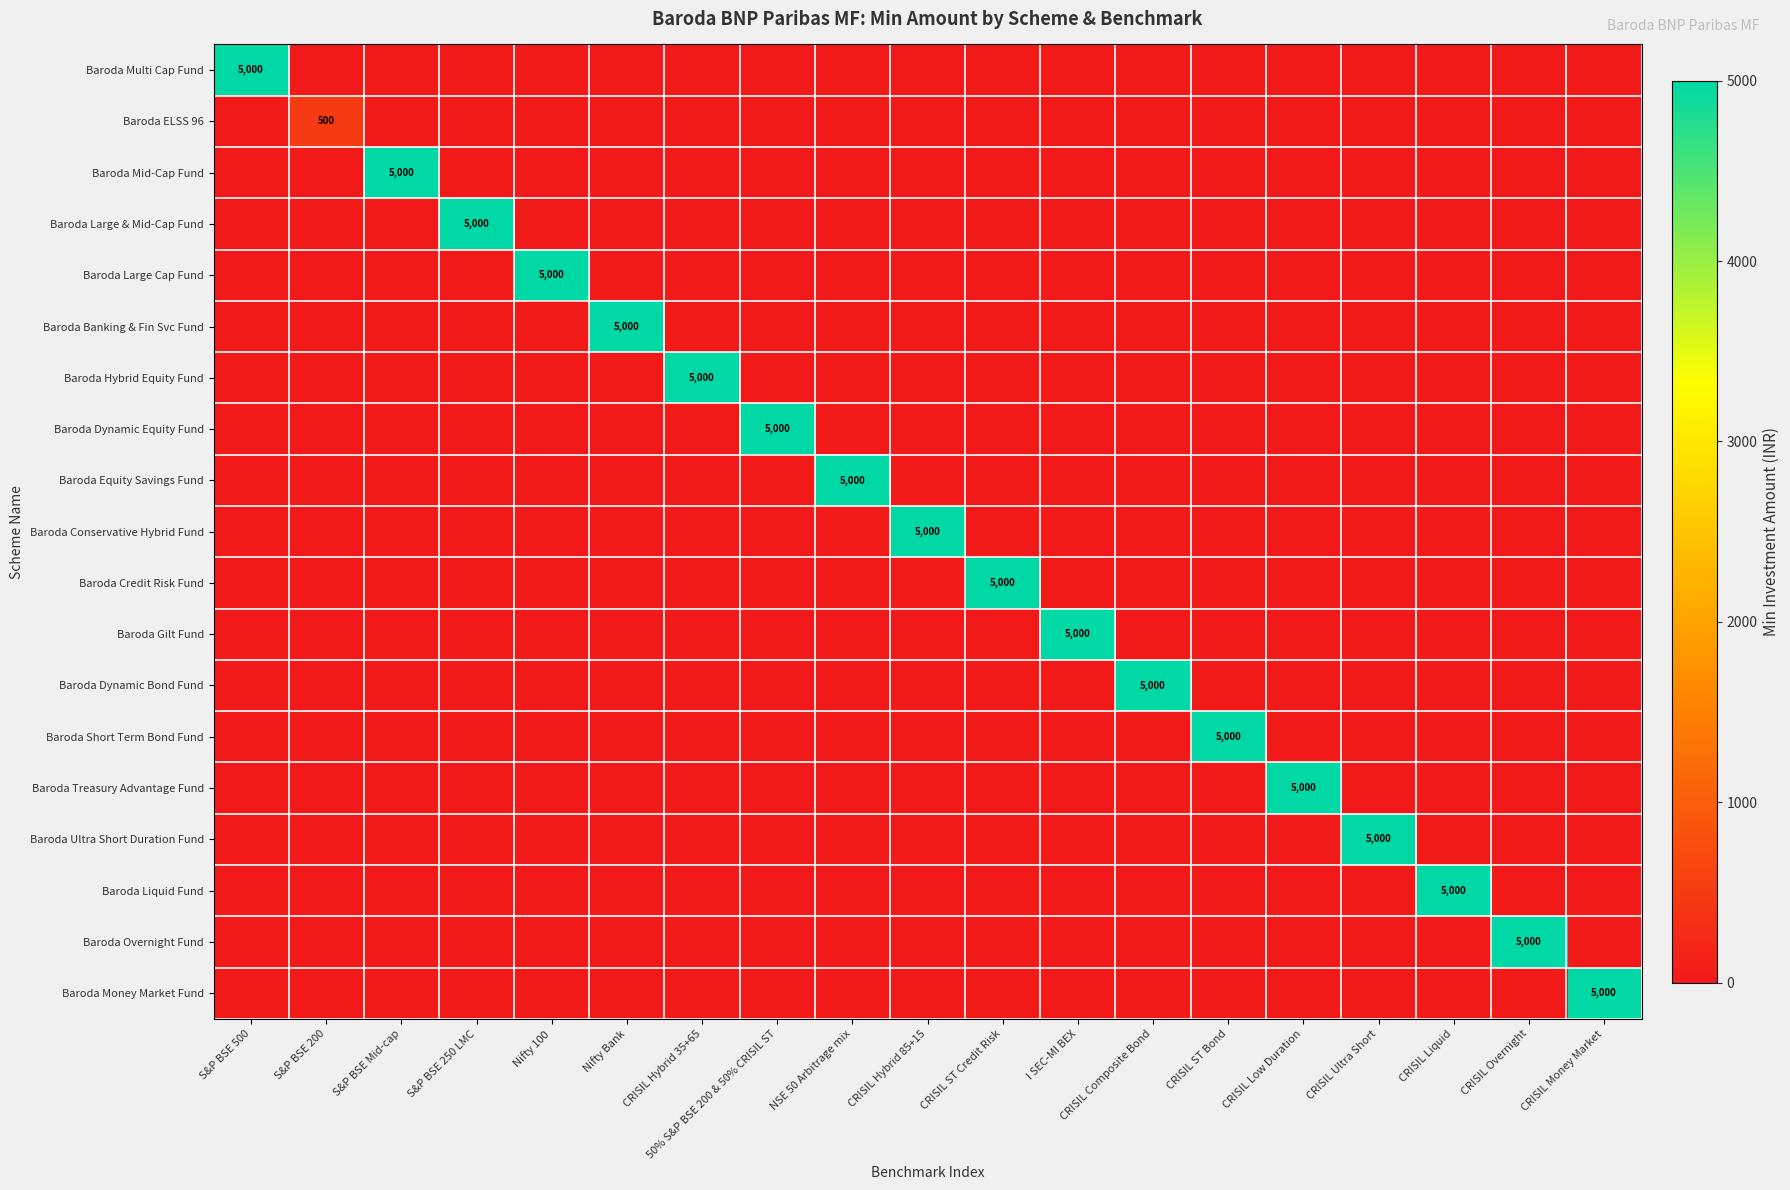

At how many categories does at least one series exceed 374?

19